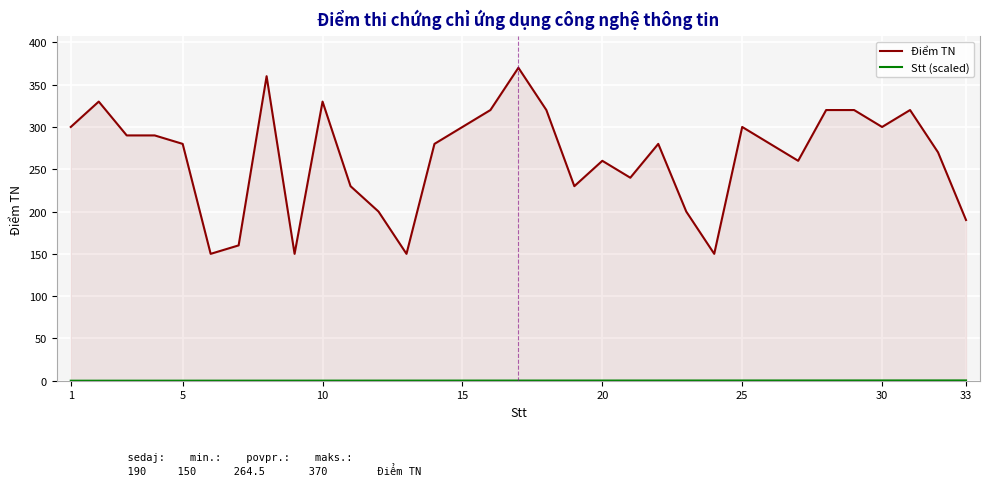

Between 30 and 20, which is larger?

30